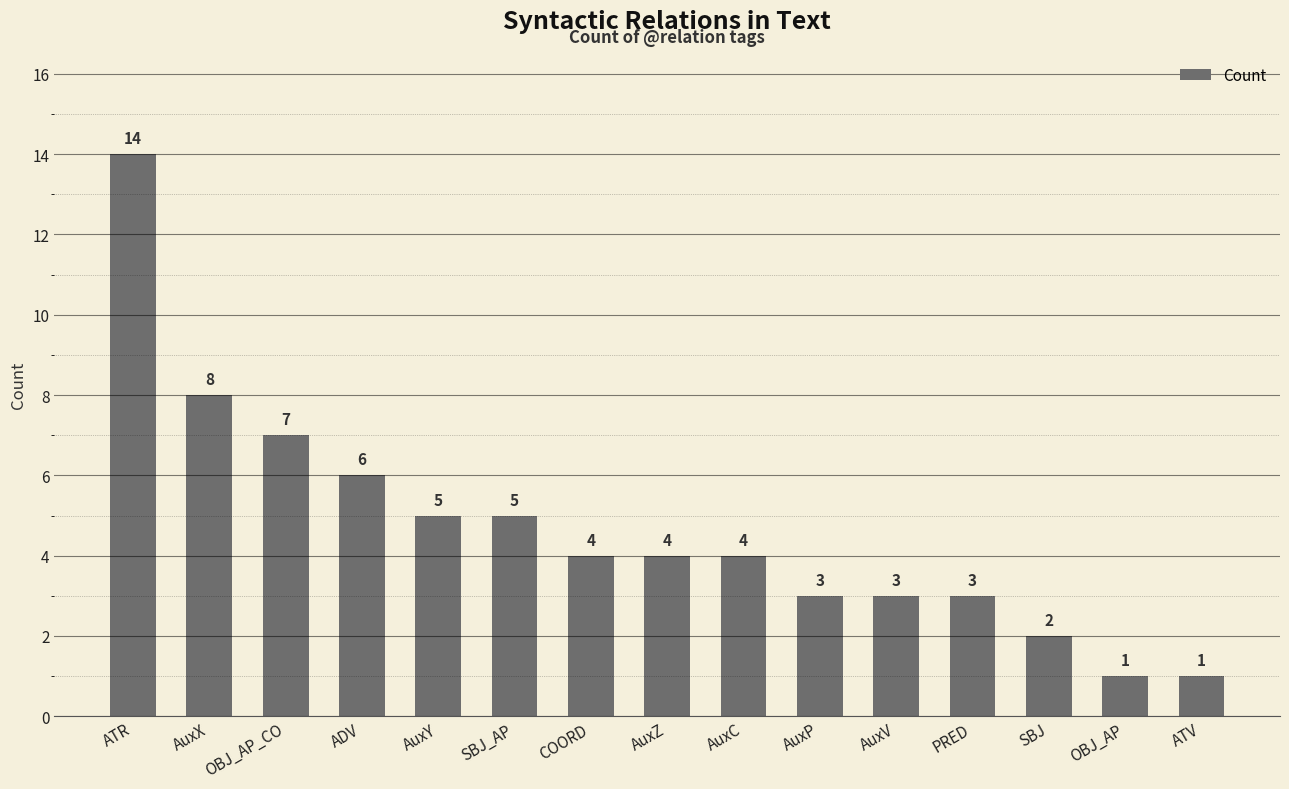

What is the change in value from ATR to SBJ_AP?

-9